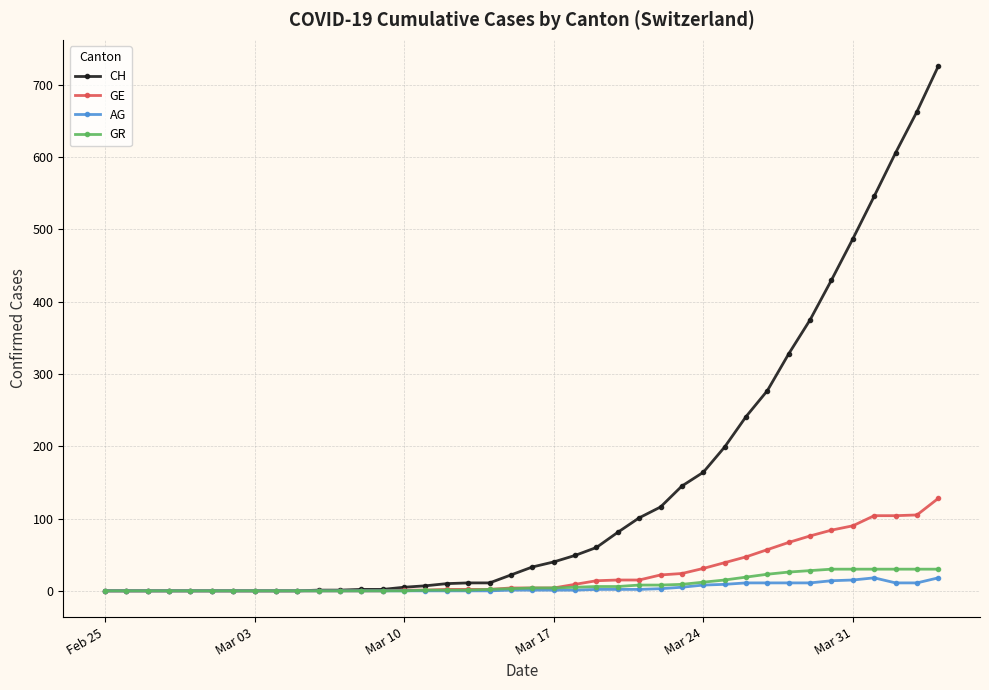

Which series has the widest spread of values?

CH